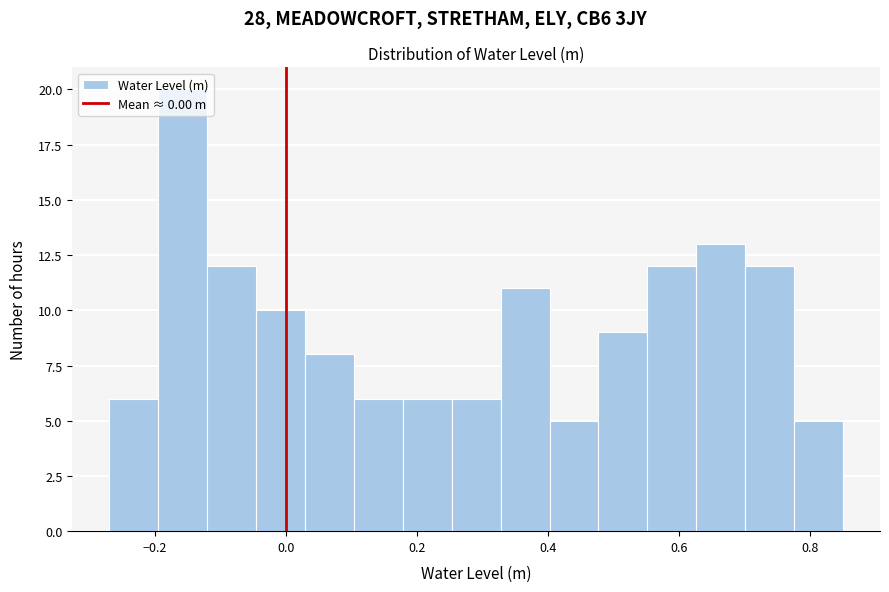

Read against the x-axis, roughly where is the centre of the tallest bar?

-0.16